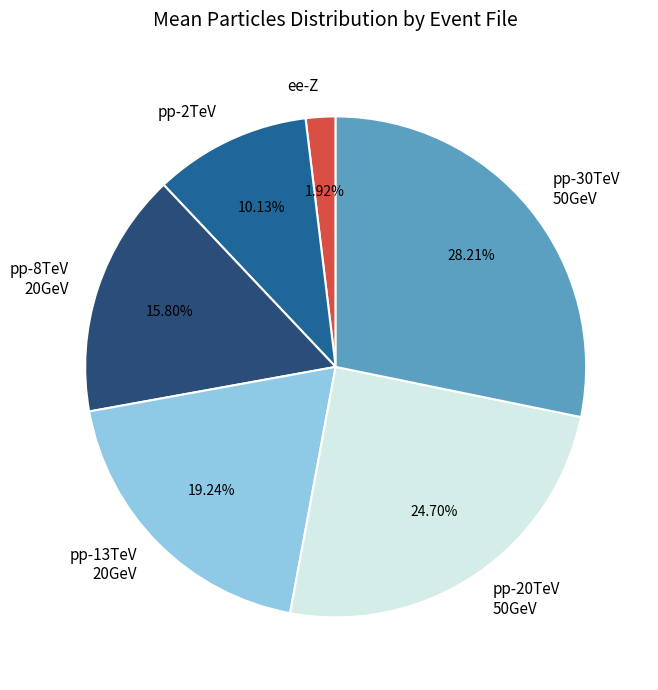

Rank the categories by value from lowest to highest.

ee-Z, pp-2TeV, pp-8TeV 20GeV, pp-13TeV 20GeV, pp-20TeV 50GeV, pp-30TeV 50GeV